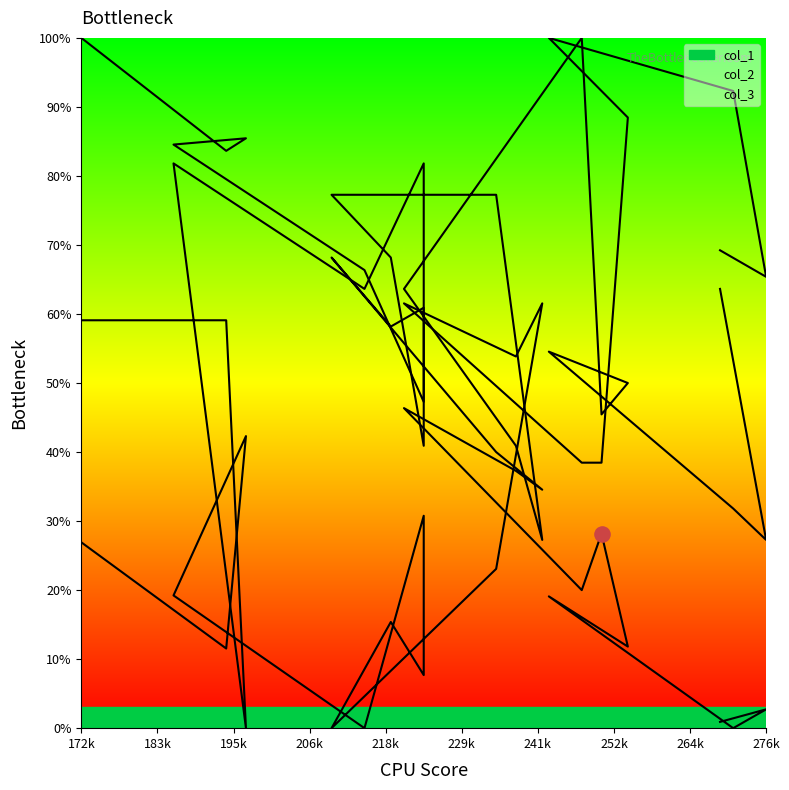

What are all the series names shown in the legend?

col_3, col_1, col_2